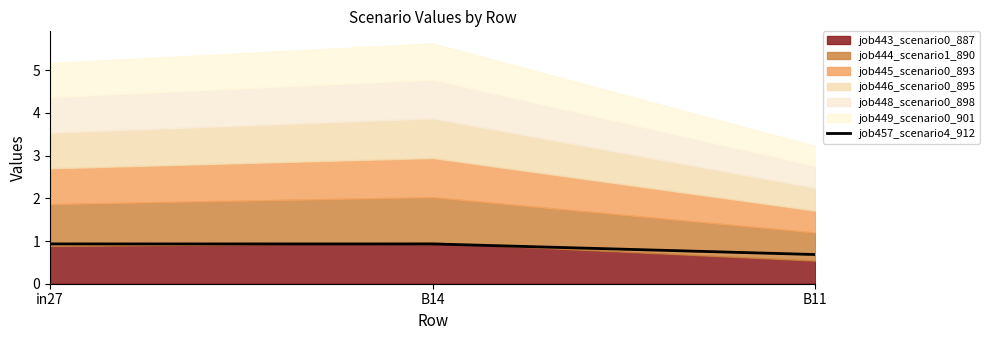

How many job457_scenario4_912 values are between 0 and 1?

3